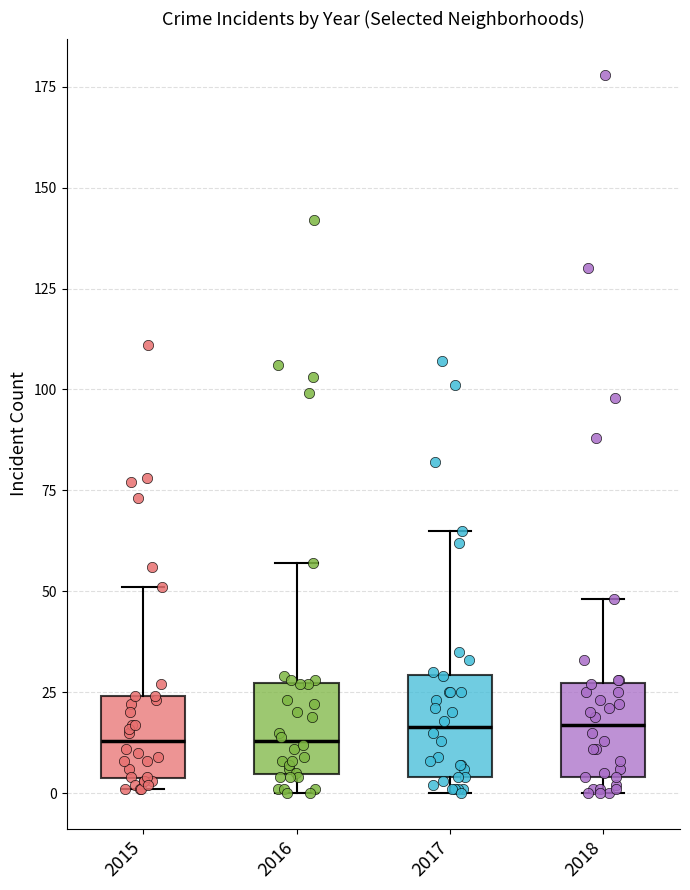

Reading left to right, transcribe this box plot: for each box, give where its median line is, the range the box spans, and where its two whiskers end, as read against the y-axis. The values are not printed on the chart, so give them approximately, as read against the axis.

2015: median 15, box 5 to 25, whiskers 0 to 50
2016: median 15, box 5 to 25, whiskers 0 to 55
2017: median 15, box 5 to 30, whiskers 0 to 65
2018: median 15, box 5 to 25, whiskers 0 to 50